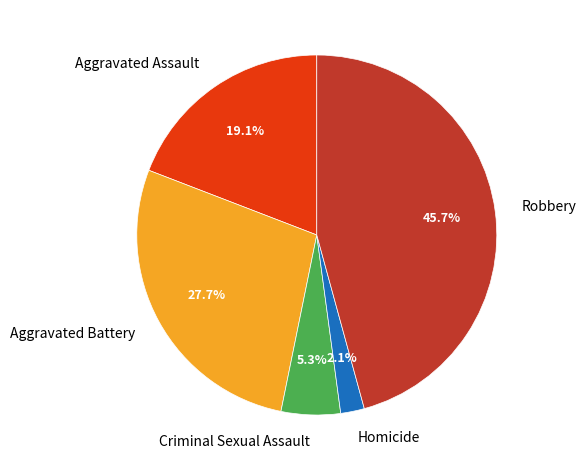

To the nearest percent, what is the average slice percentage?

20%